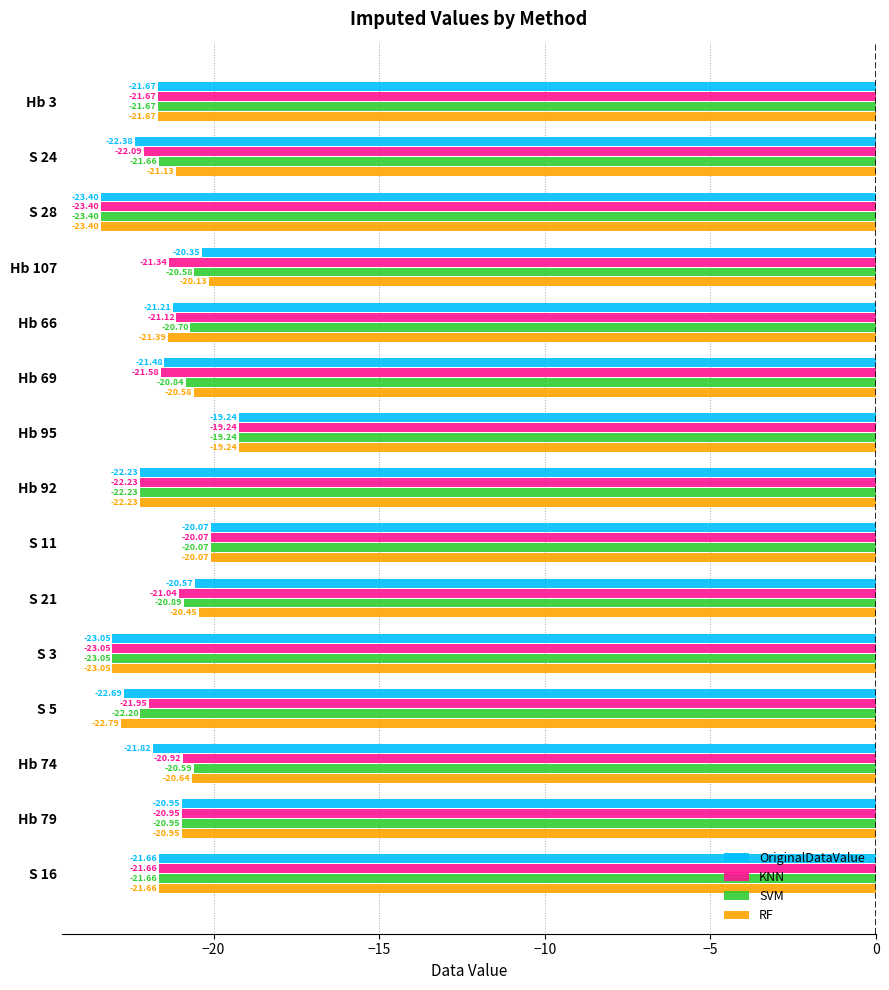

What is the maximum value for OriginalDataValue?

-19.2